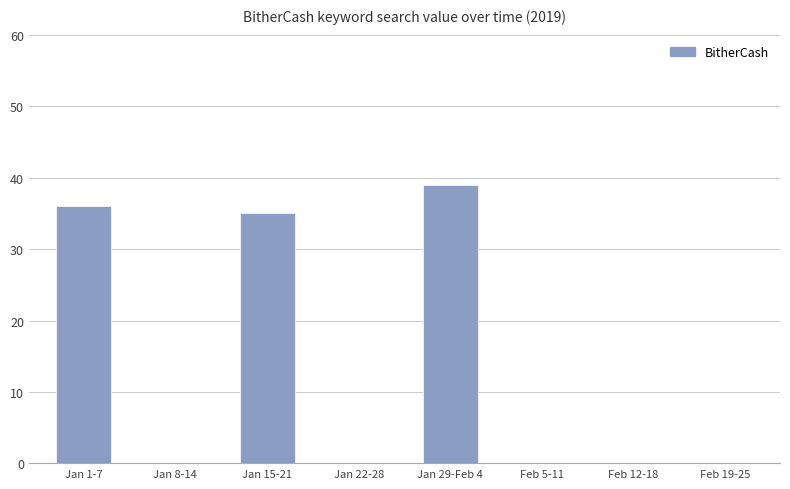

What is the sum of all values?

110